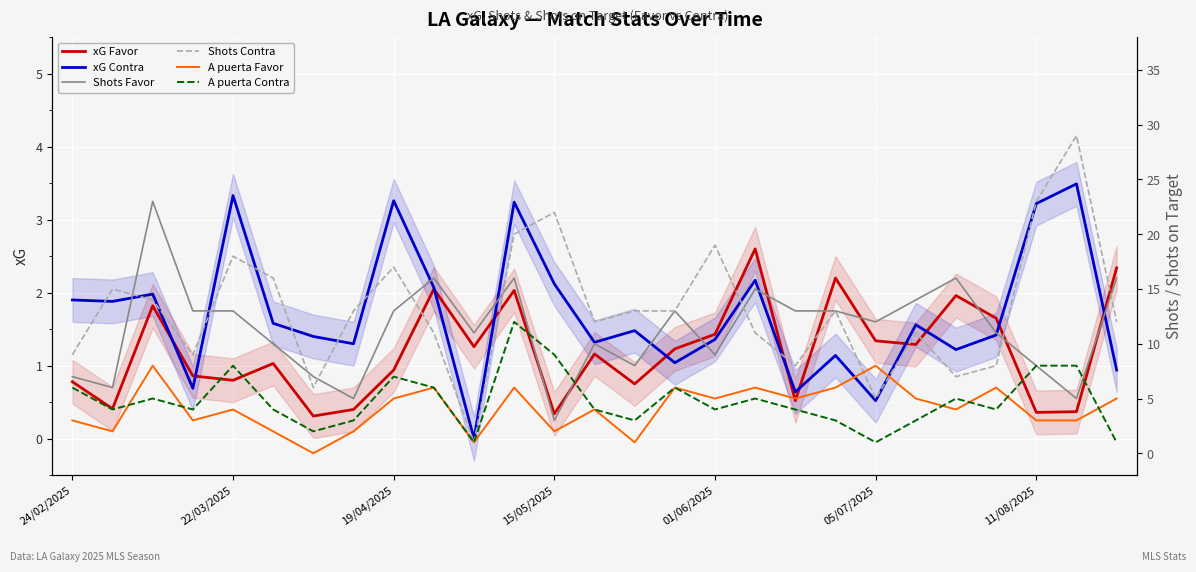

What is the difference between the second highest and second lowest values in the Shots Favor series?

11.0